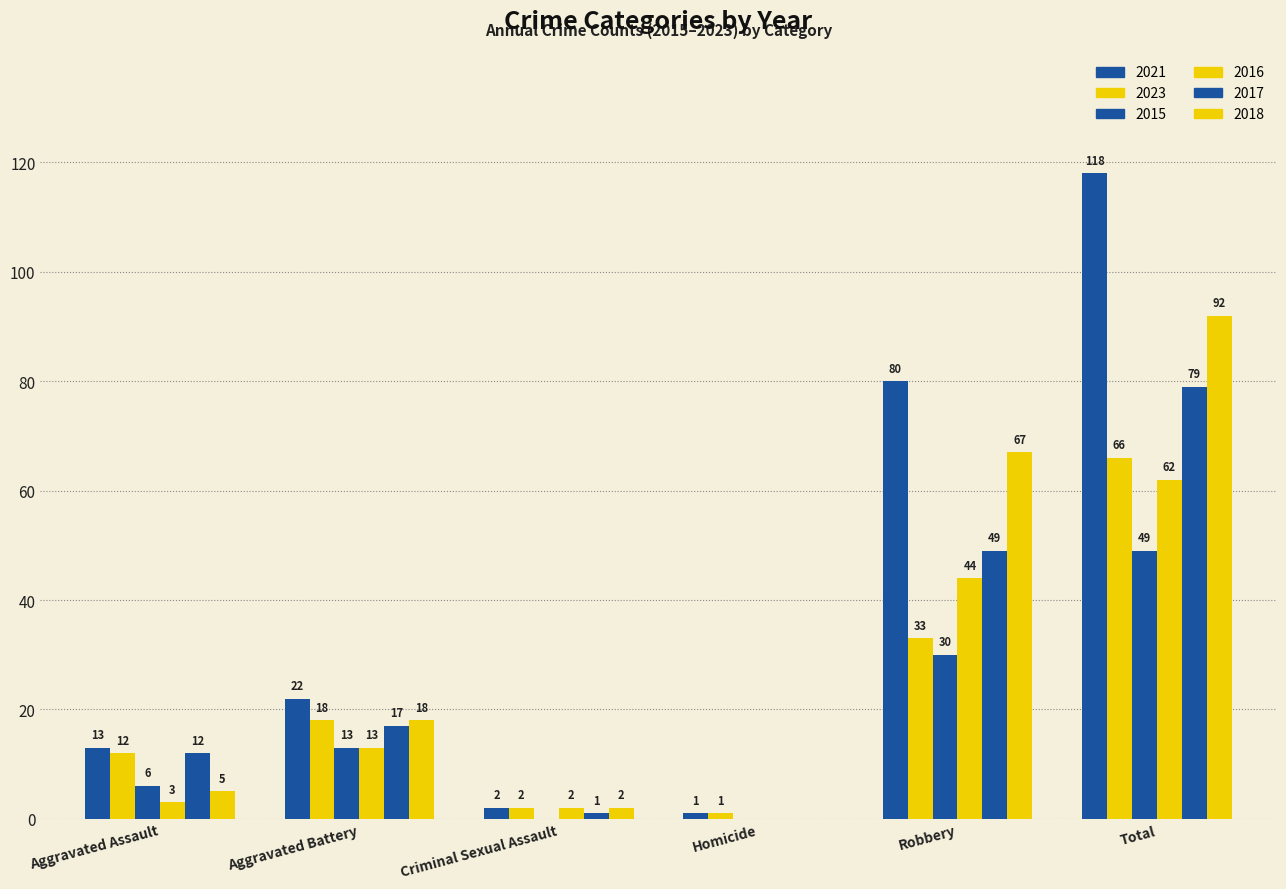

Are the bars horizontal?

No